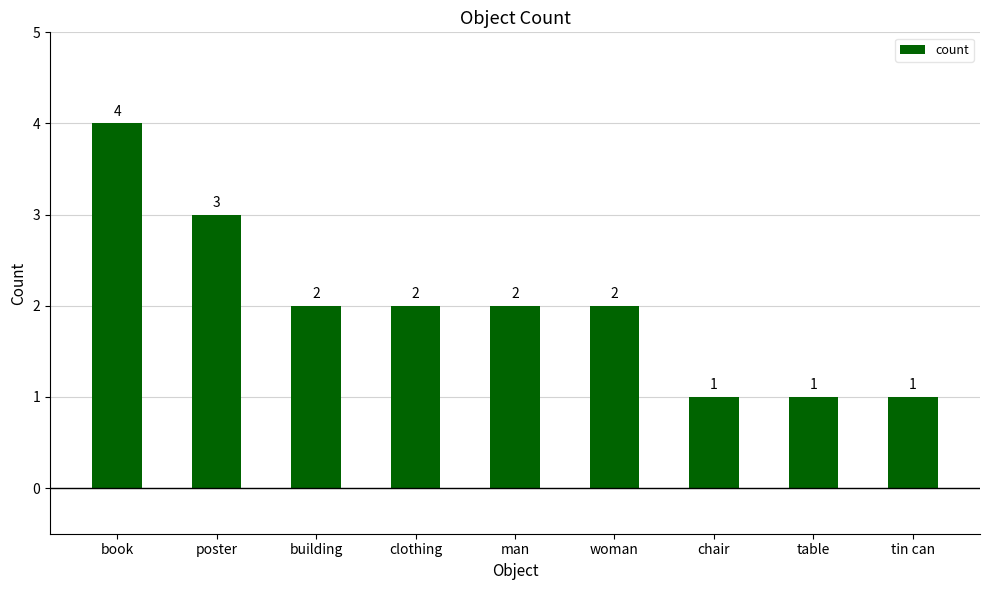

What position from the right is clothing?

6